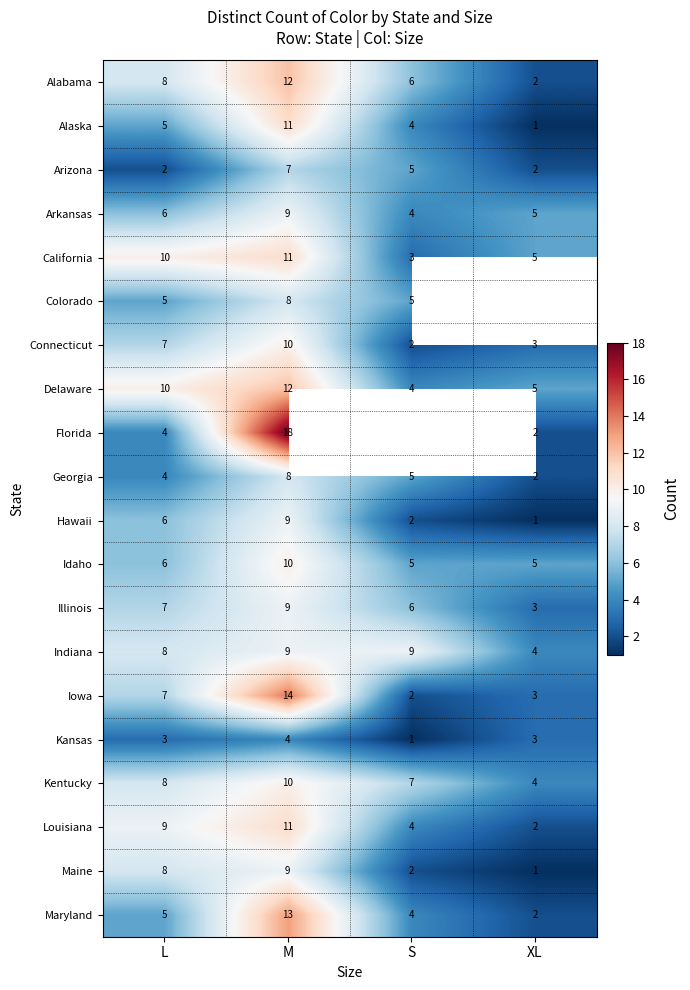

What is the spread (max minus min) of values at XL?

4.0